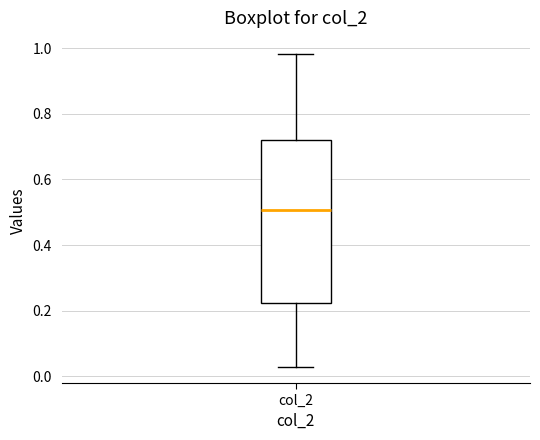

Where is the lower edge of the box for col_2 on the y-axis? The values are not printed on the chart, so give them approximately, as read against the axis.

0.22